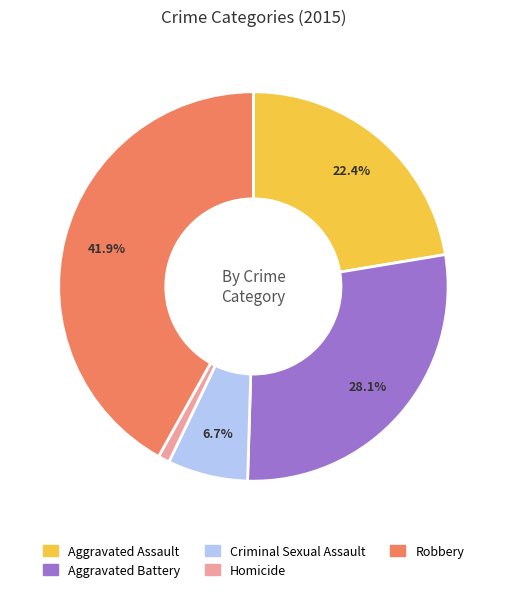

Rank the categories by value from lowest to highest.

Homicide, Criminal Sexual Assault, Aggravated Assault, Aggravated Battery, Robbery